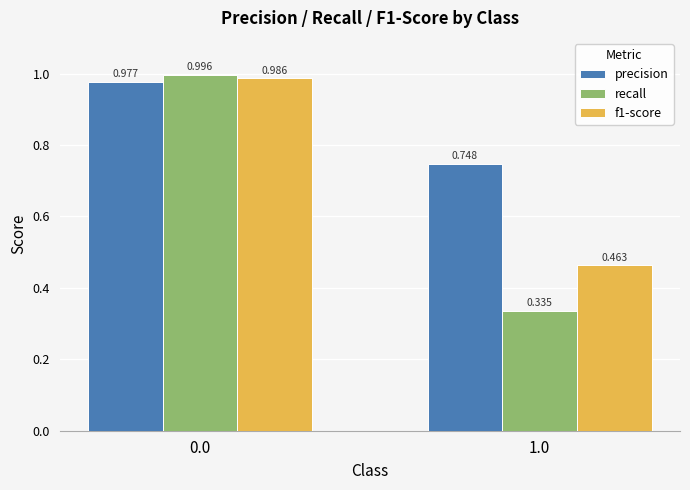

Between 0.0 and 1.0, which series saw the biggest shift?

recall